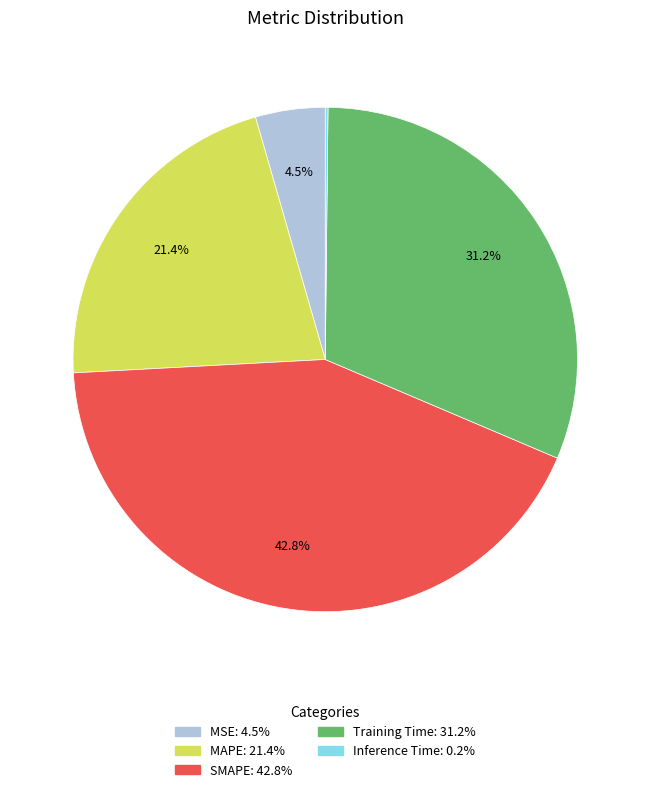

Do SMAPE and MAPE together represent more than half of the pie?

Yes